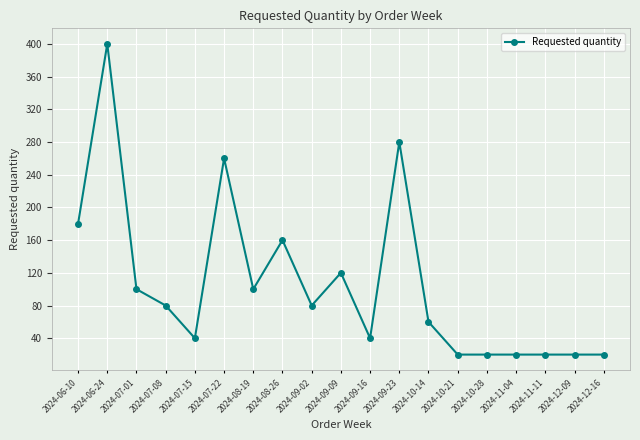

Reading right to left, list all the values displayed in this chart.

20	20	20	20	20	20	60	280	40	120	80	160	100	260	40	80	100	400	180